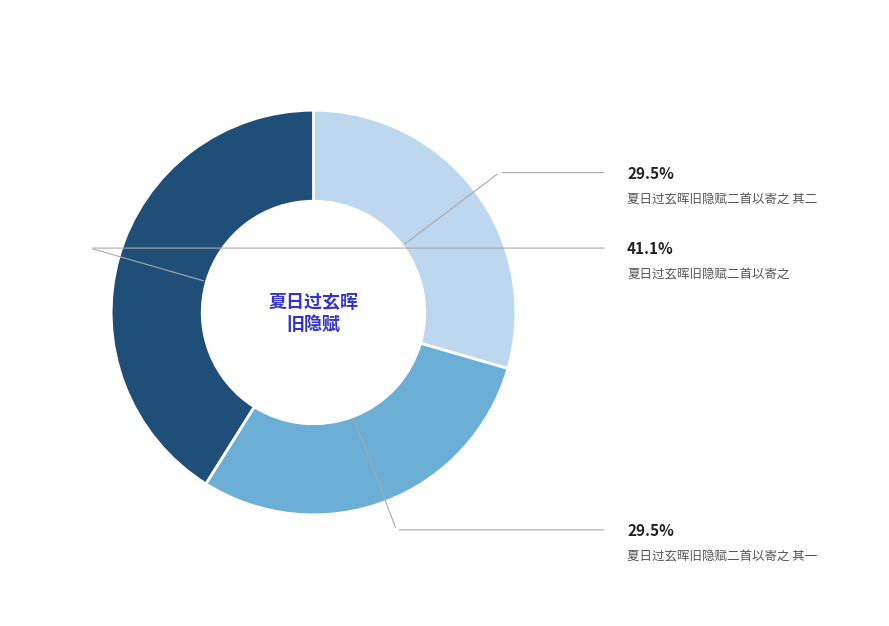

Does any single category account for the majority?

No